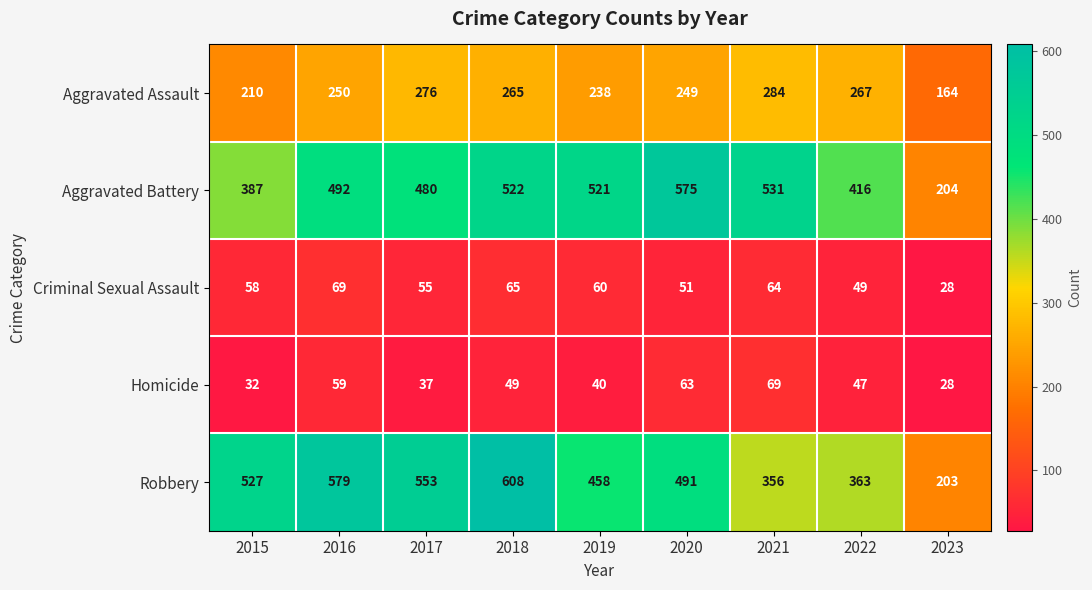

Rank the series at 2016 from lowest to highest value.

Homicide, Criminal Sexual Assault, Aggravated Assault, Aggravated Battery, Robbery